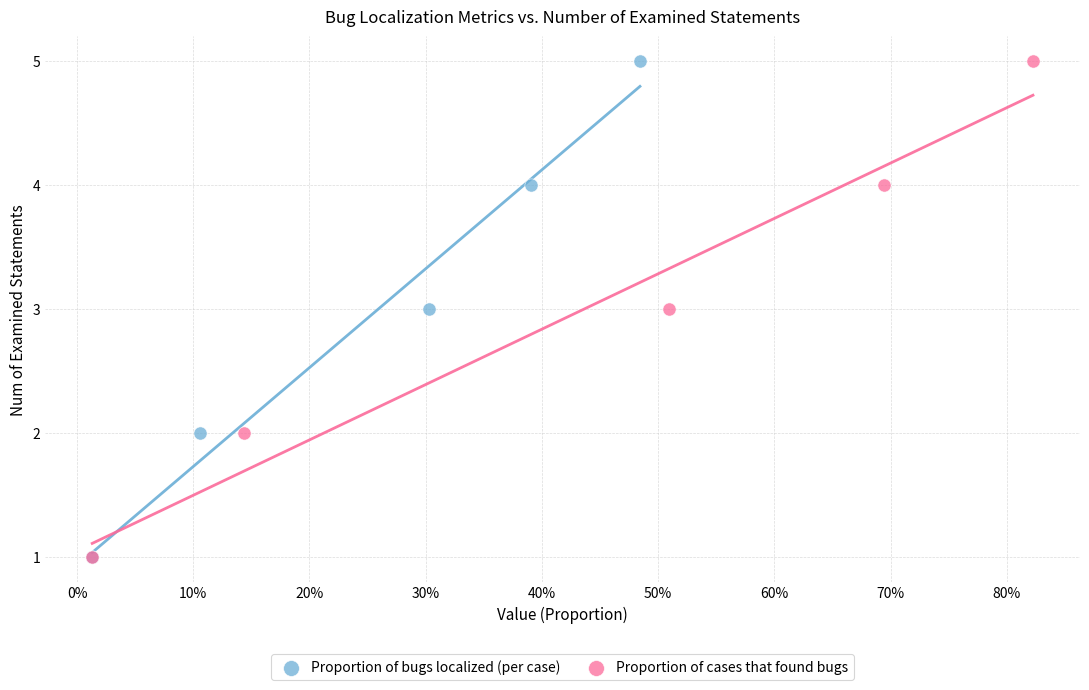

What are all the series names shown in the legend?

Proportion of bugs localized (per case), Proportion of cases that found bugs